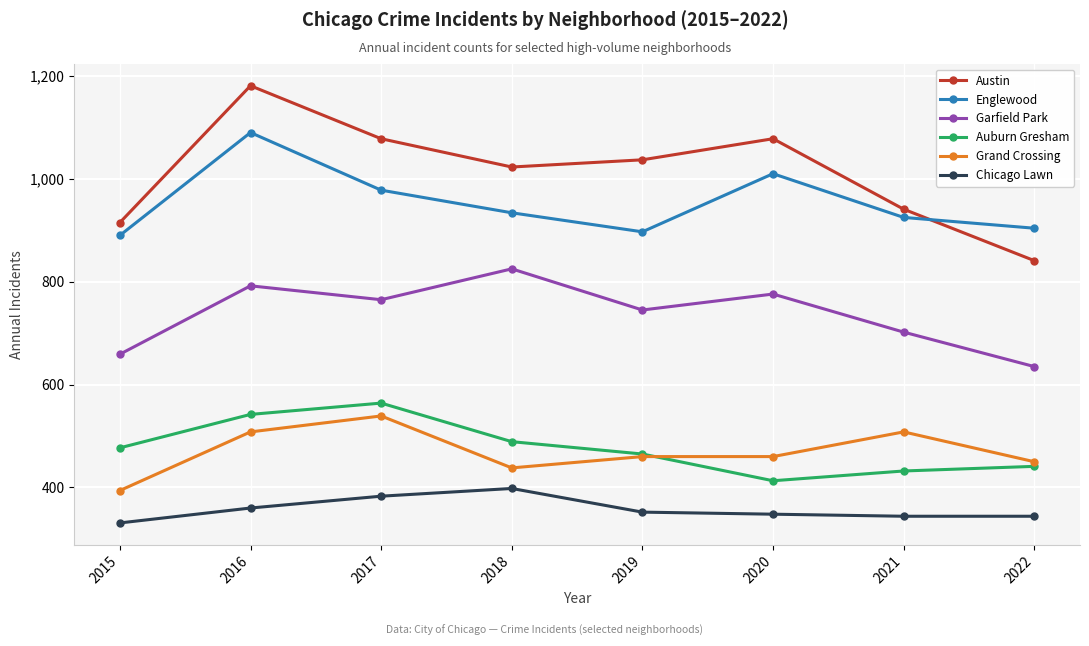

The value of Auburn Gresham at 2015 is 477. True or false?

True